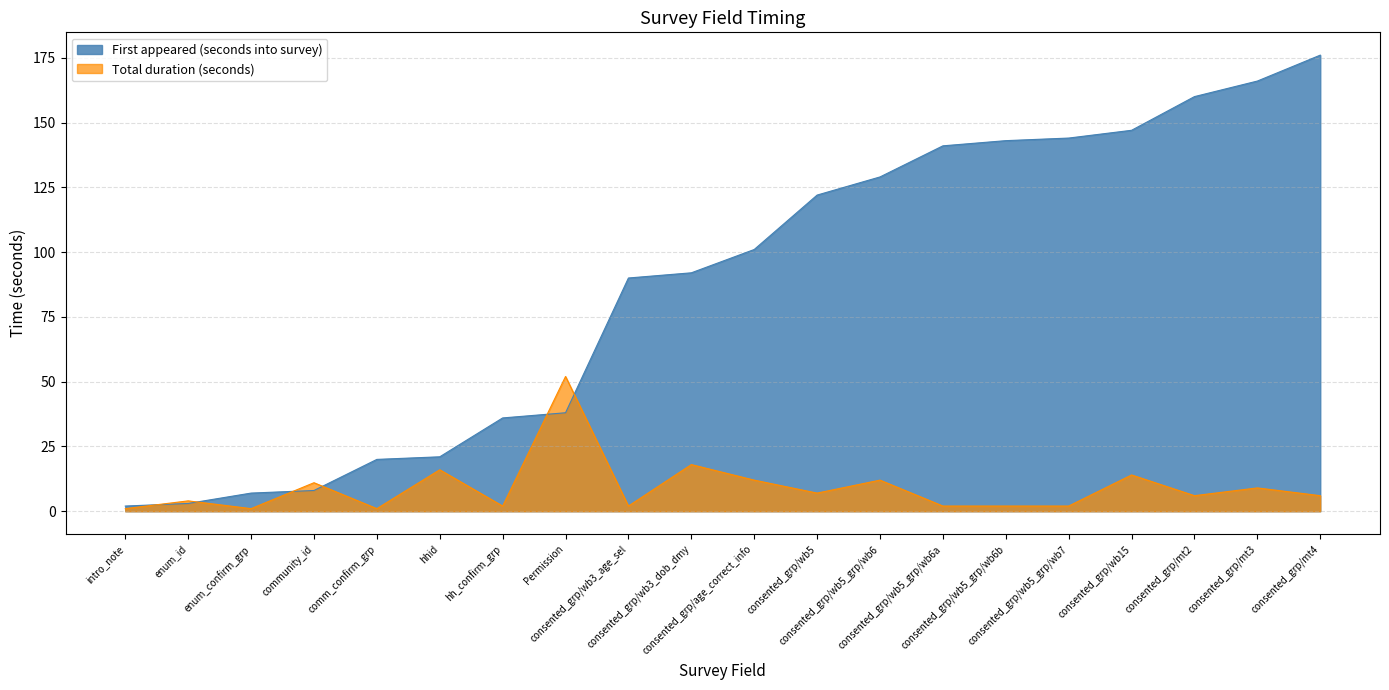

What is the value of the Total duration (seconds) point at the 20th from the left?

6